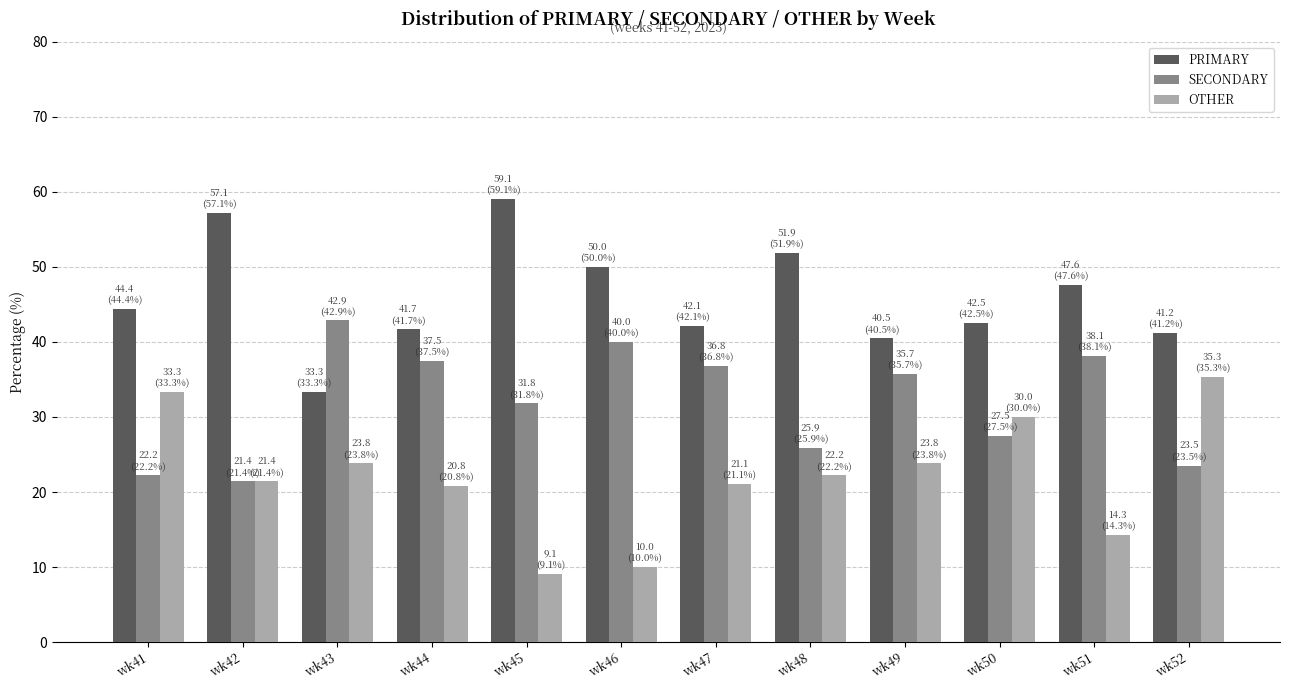

Rank the series by their average value, from lowest to highest.

OTHER, SECONDARY, PRIMARY